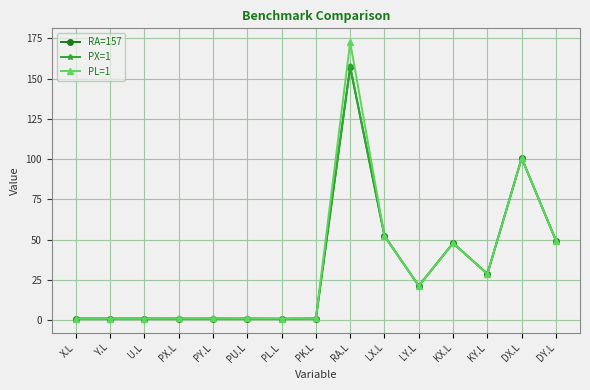

What is the total value across all series at U.L?

3.1